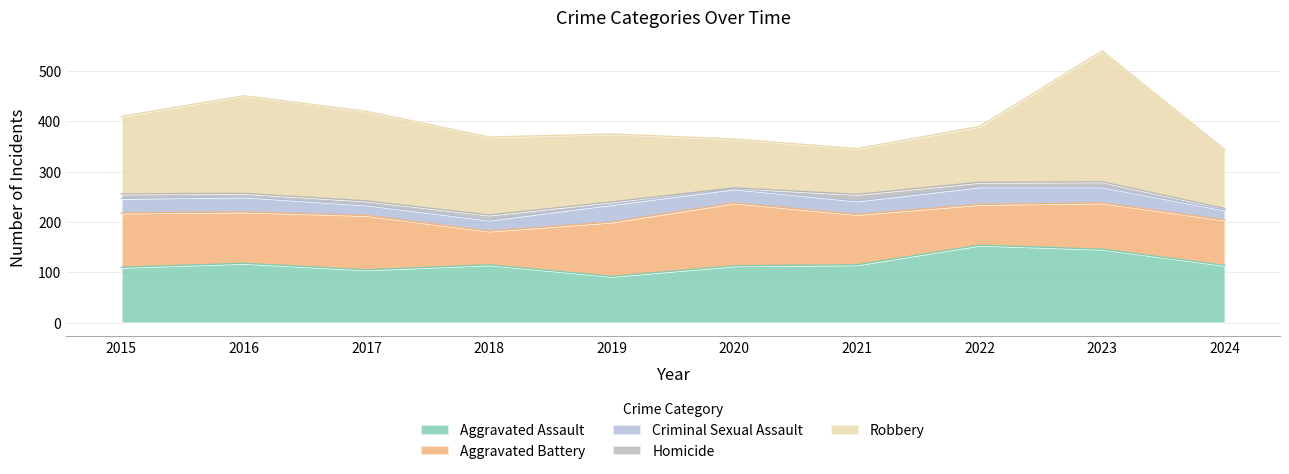

How many lines are shown in the chart?

5